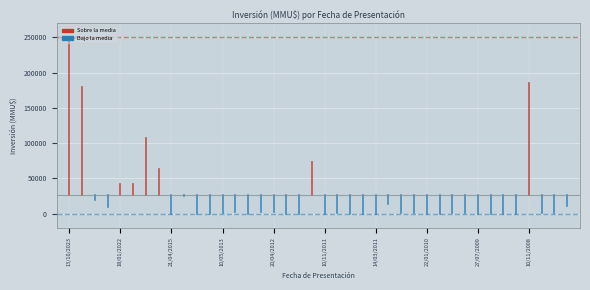

Which category has the lowest value across all series?

13/10/2023